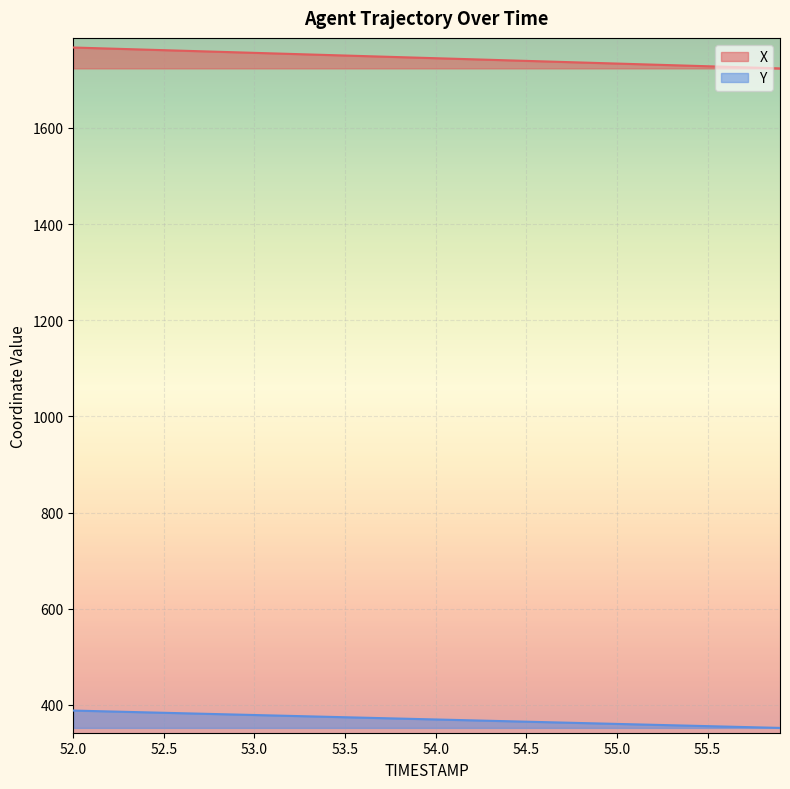

Rank the series at 55.5 from lowest to highest value.

Y, X